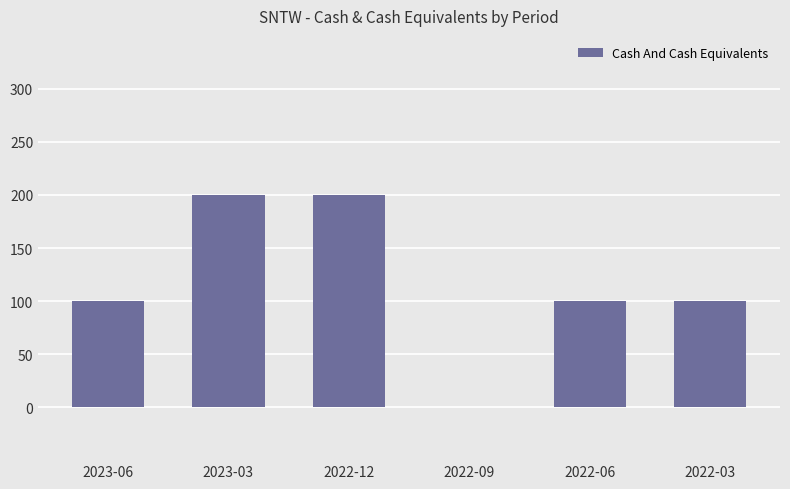

What is the maximum value shown in the chart?

200